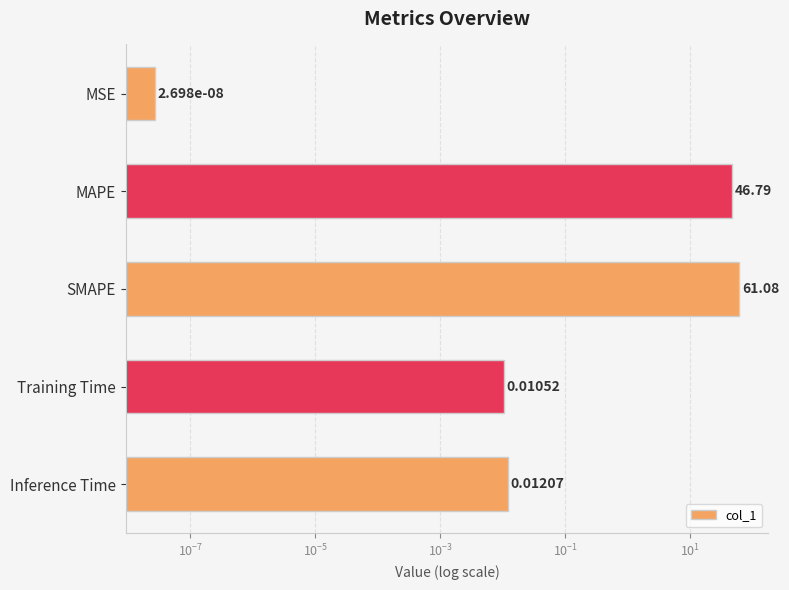

Is it true that the value at Training Time is 0.0?

True